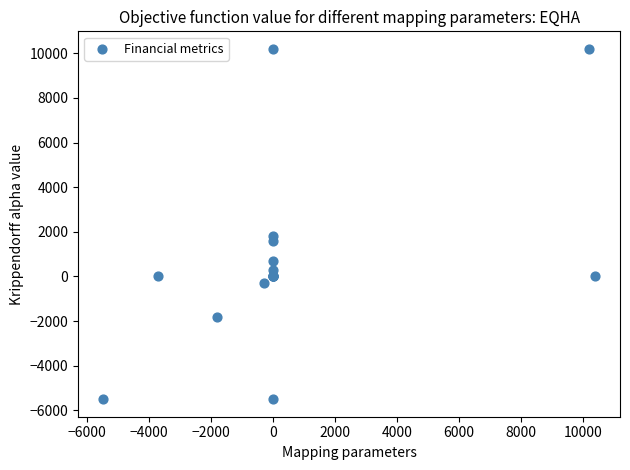

What Y value in the scatter plot is closest to 2350?

1800